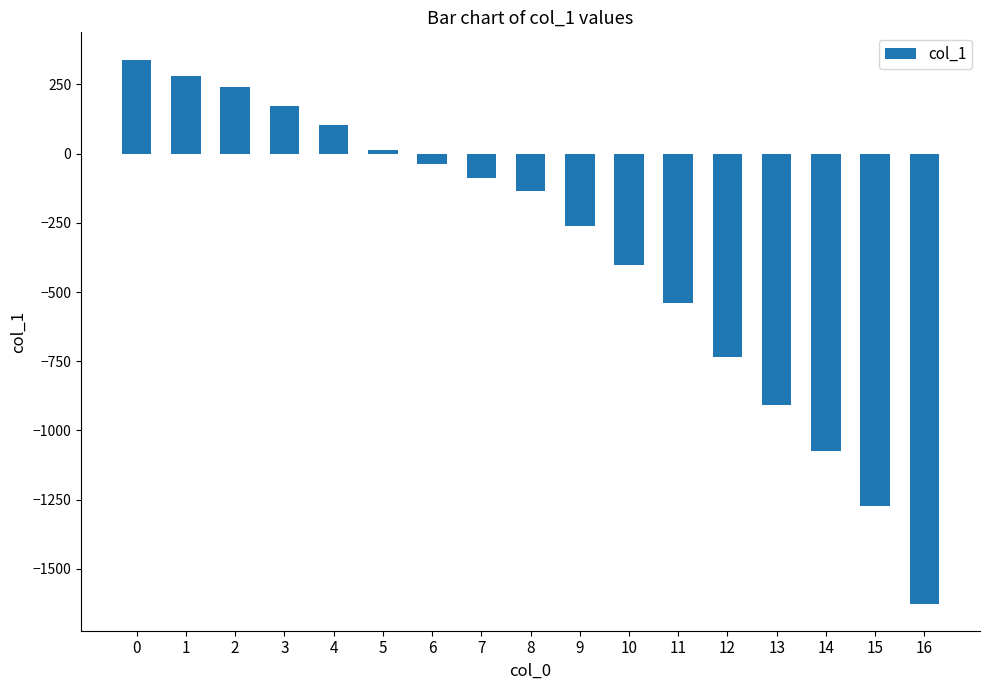

The value at 1 is 280.2. True or false?

True